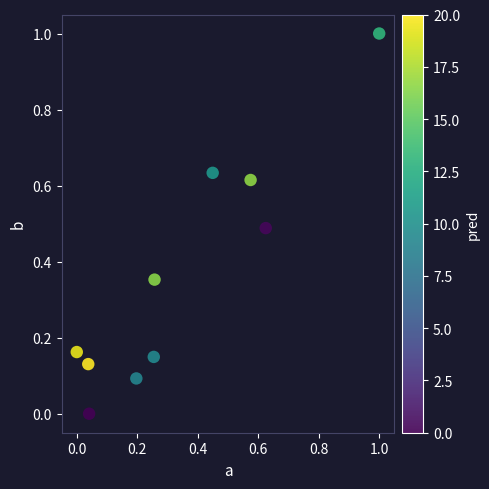

What is the range of Y values (max minus min)?

1.0